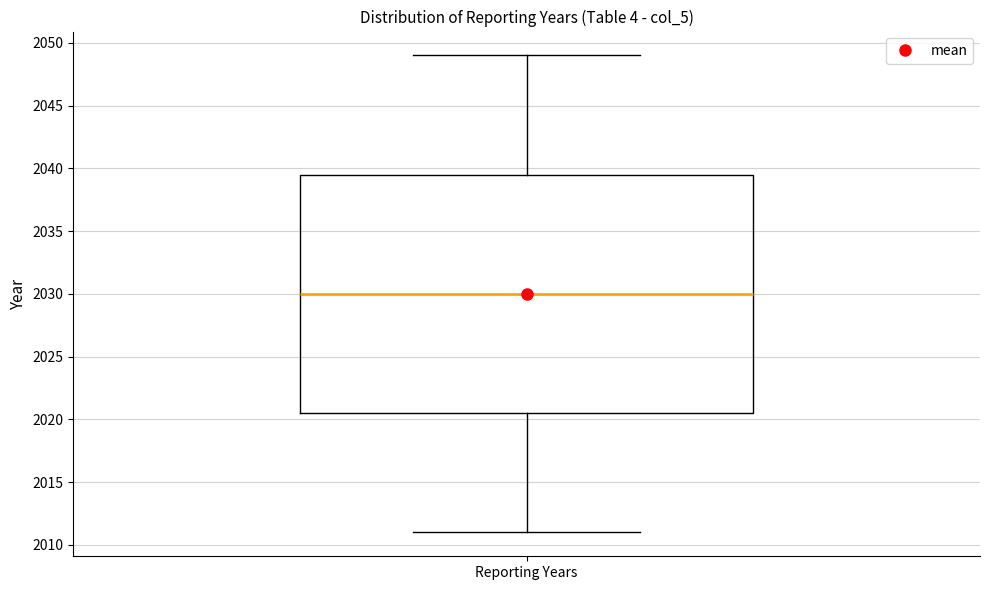

Read this box plot against the y-axis: the position of the median line, the range covered by the box, and the ends of both whiskers. The values are not printed on the chart, so give them approximately, as read against the axis.

median 2030.0, box 2020.5 to 2039.5, whiskers 2011.0 to 2049.0